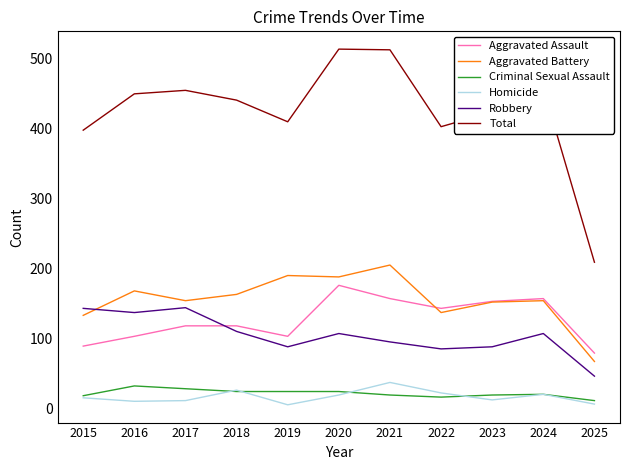

What is the sum of all Criminal Sexual Assault values?

235